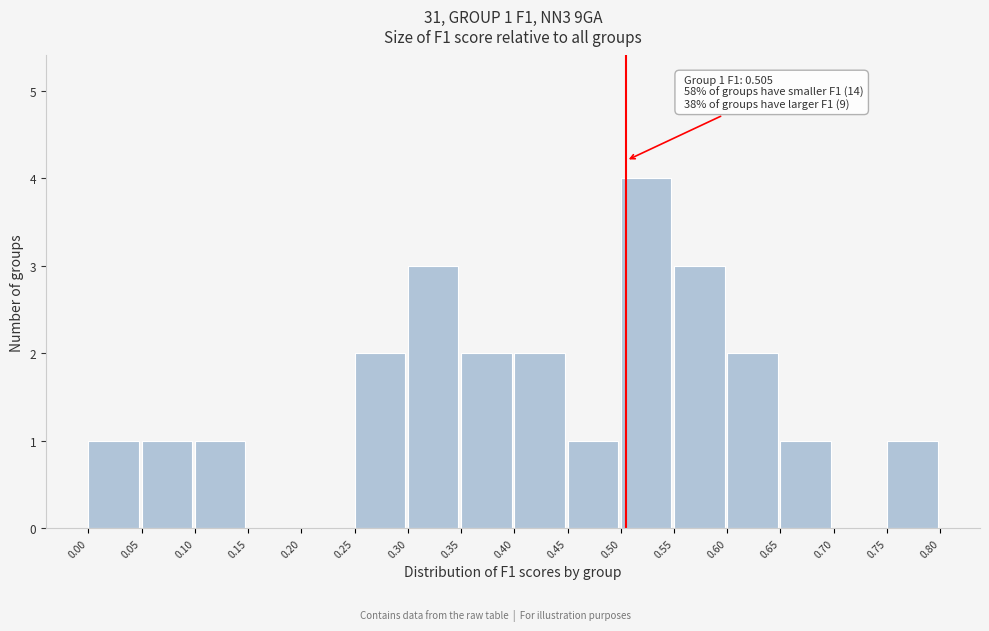

Over which range of the x-axis is the bar tallest?

0.50 to 0.55